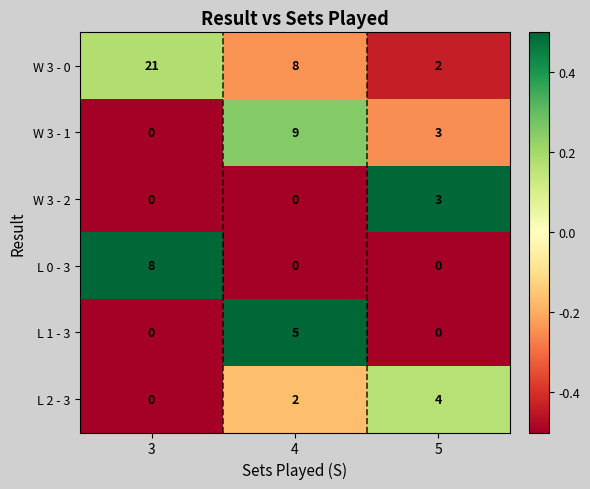

The W 3 - 1 series shows 5 at 3. True or false?

False